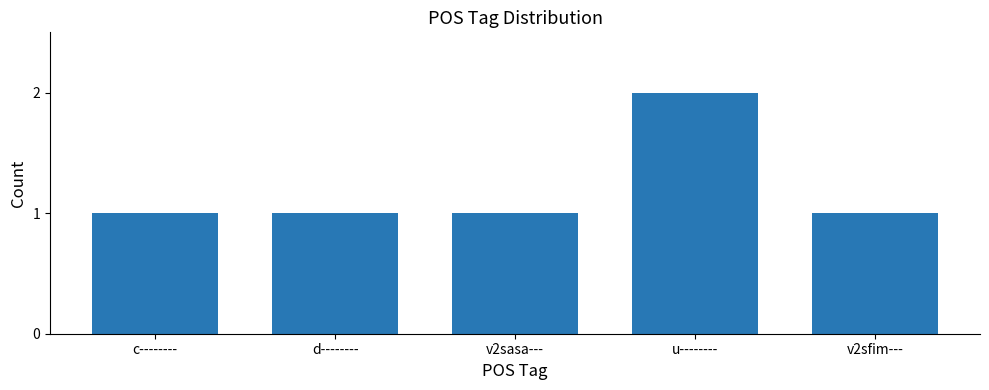

What is the label of the 2nd bar from the left?

d--------